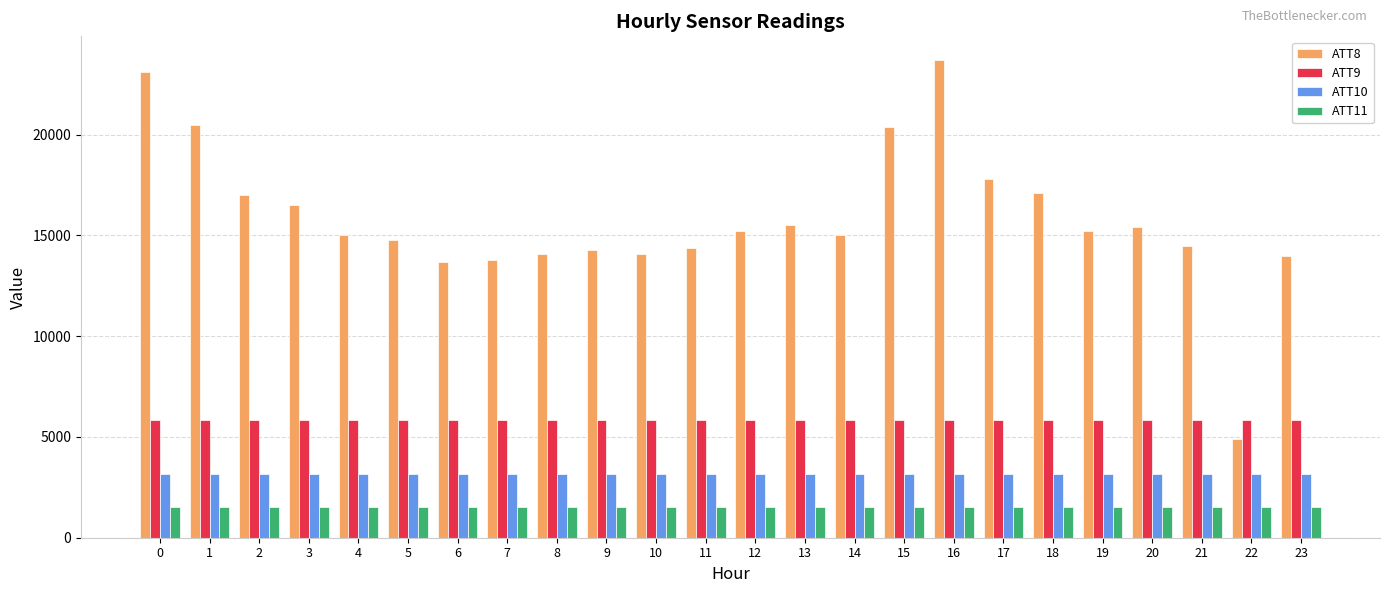

What is the approximate value of ATT10 at 14?

3151.0